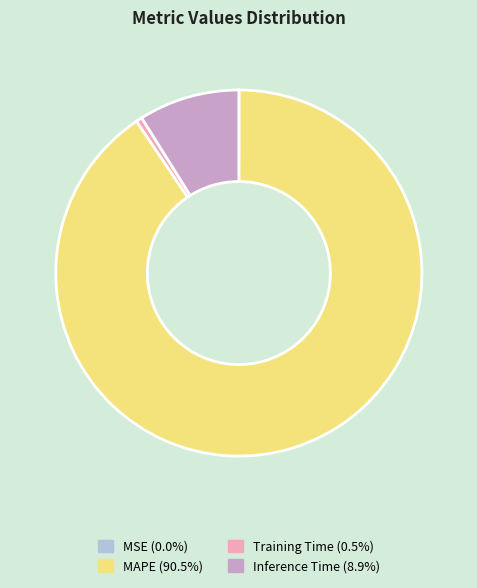

Is MAPE (90.5%) the majority of the pie?

Yes